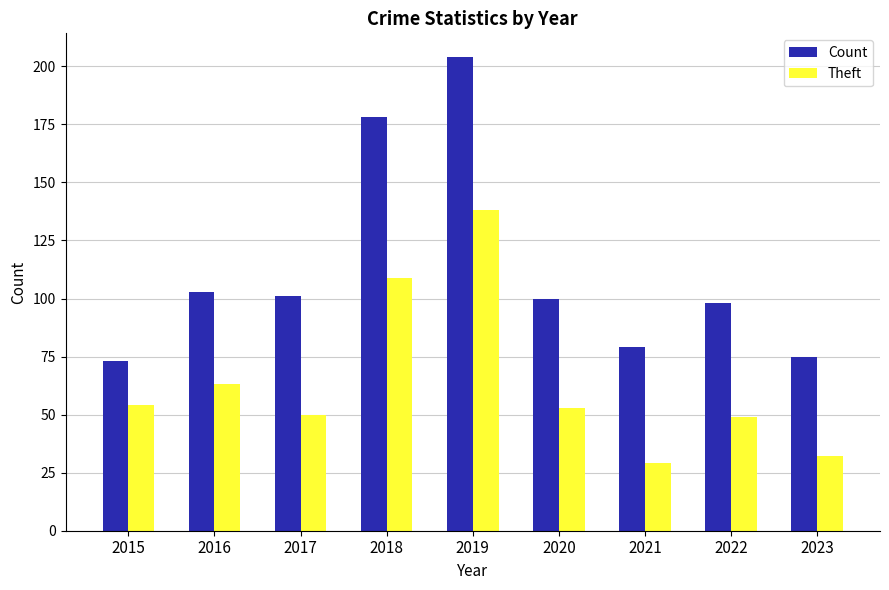

Reading left to right, what are all the values shown in this chart?

Count: 73	103	101	178	204	100	79	98	75
Theft: 54	63	50	109	138	53	29	49	32